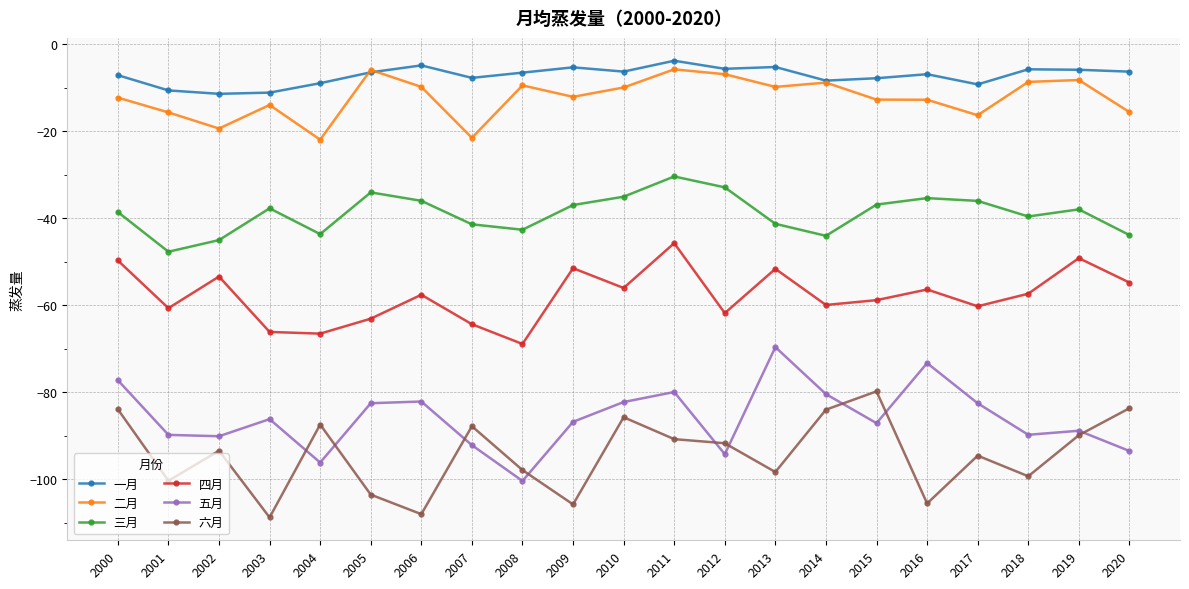

How many data points does each series have?

21